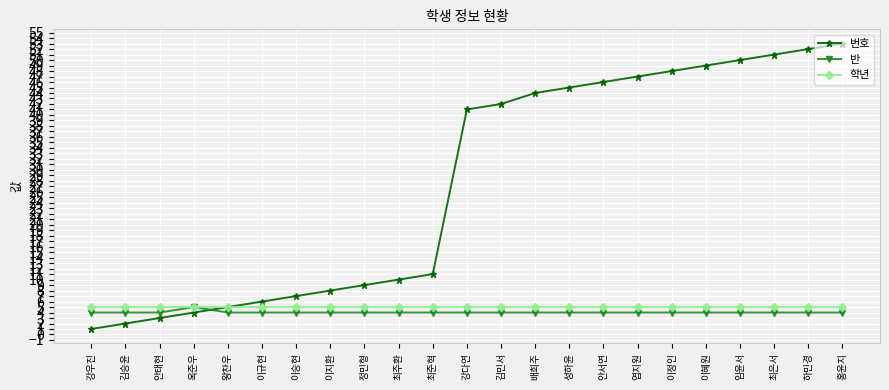

Is the value of 번호 at 하민경 greater than the value of 학년 at 최준혁?

Yes